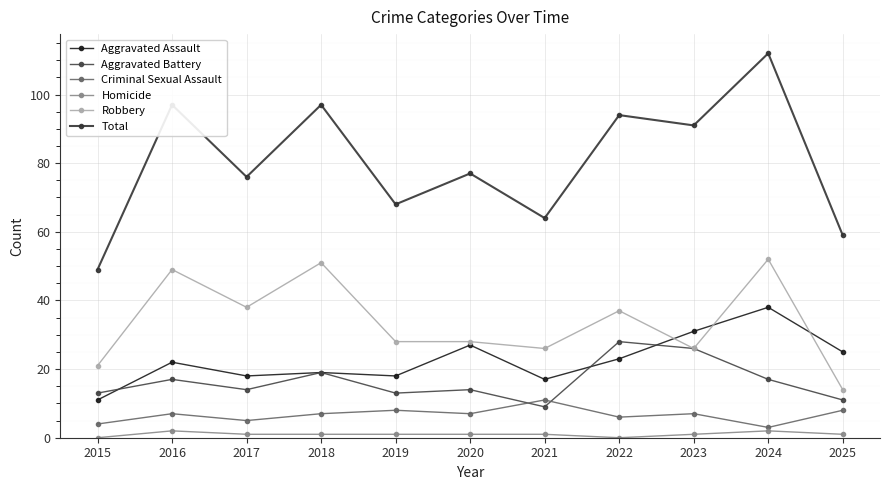

Reading right to left, transcribe all the data shown in this chart.

Aggravated Assault: 2025=25	2024=38	2023=31	2022=23	2021=17	2020=27	2019=18	2018=19	2017=18	2016=22	2015=11
Aggravated Battery: 2025=11	2024=17	2023=26	2022=28	2021=9	2020=14	2019=13	2018=19	2017=14	2016=17	2015=13
Criminal Sexual Assault: 2025=8	2024=3	2023=7	2022=6	2021=11	2020=7	2019=8	2018=7	2017=5	2016=7	2015=4
Homicide: 2025=1	2024=2	2023=1	2022=0	2021=1	2020=1	2019=1	2018=1	2017=1	2016=2	2015=0
Robbery: 2025=14	2024=52	2023=26	2022=37	2021=26	2020=28	2019=28	2018=51	2017=38	2016=49	2015=21
Total: 2025=59	2024=112	2023=91	2022=94	2021=64	2020=77	2019=68	2018=97	2017=76	2016=97	2015=49